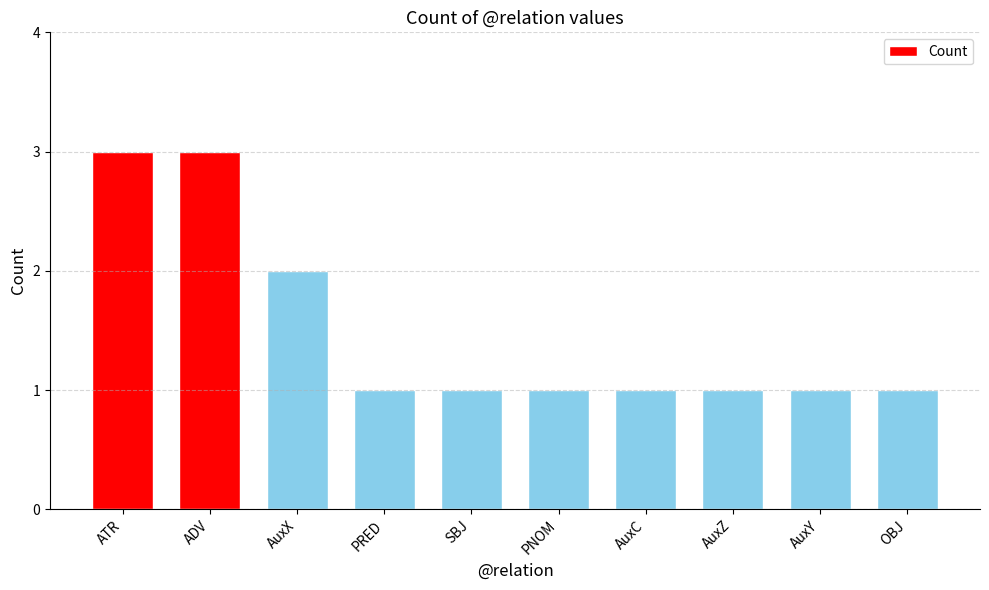

Reading right to left, transcribe all the data shown in this chart.

1	1	1	1	1	1	1	2	3	3